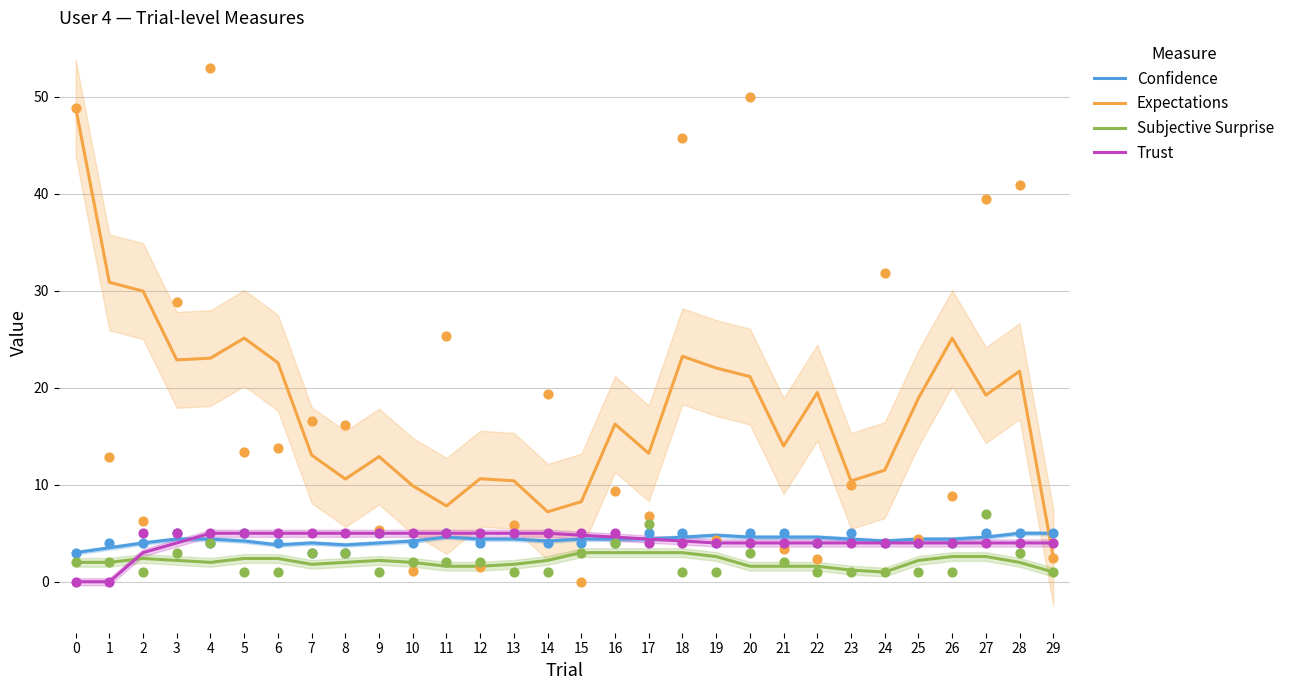

What are all the series names shown in the legend?

Confidence, Expectations, Subjective Surprise, Trust